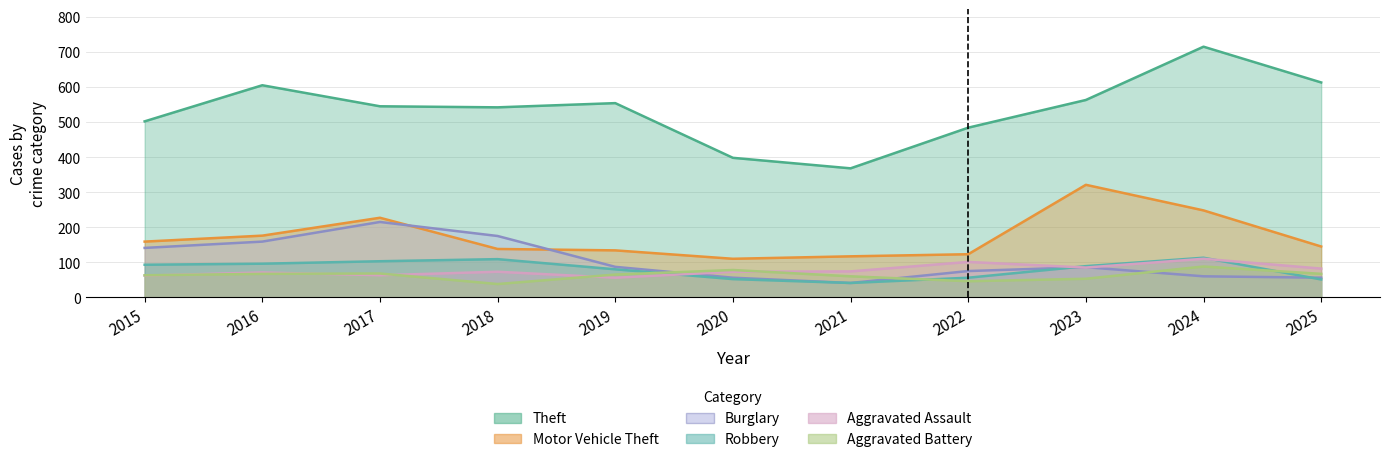

What is the average value of the Aggravated Battery series?

63